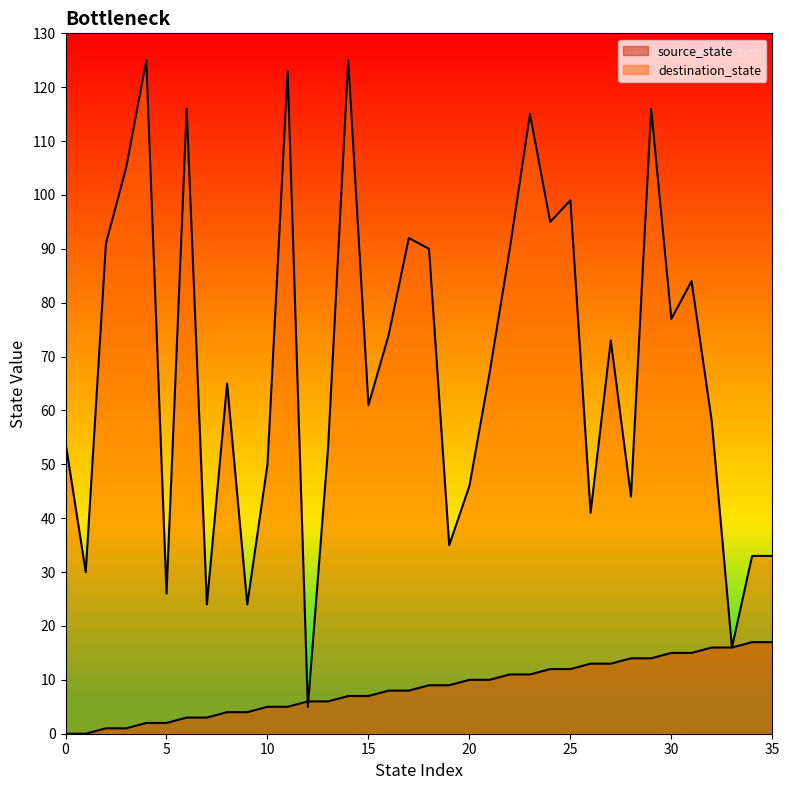

At which label does destination_state first exceed 67?

2